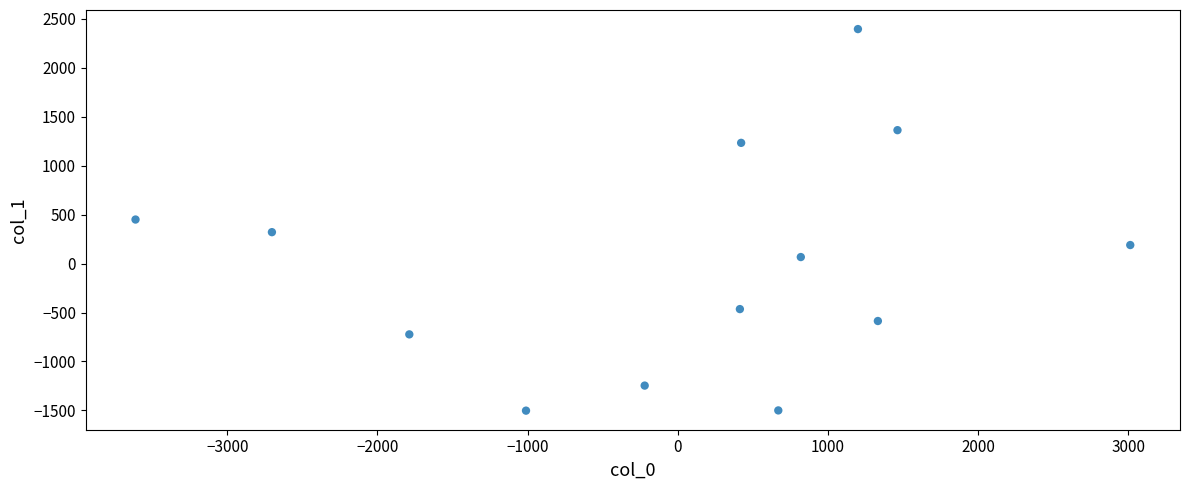

What is the range of X values (max minus min)?

6623.9